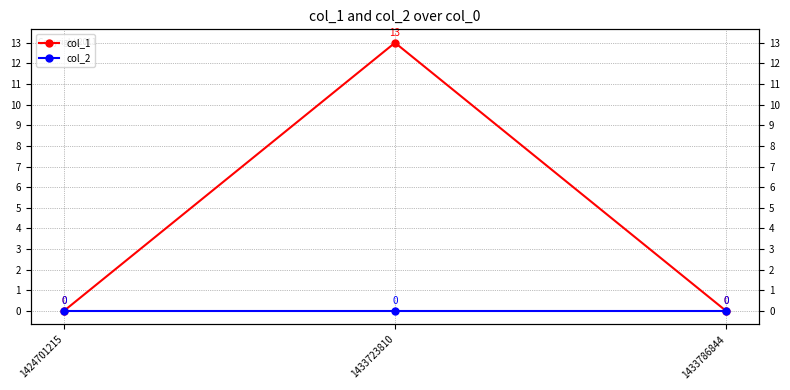

Which series changed the most between 1424701215 and 1433786844?

col_1